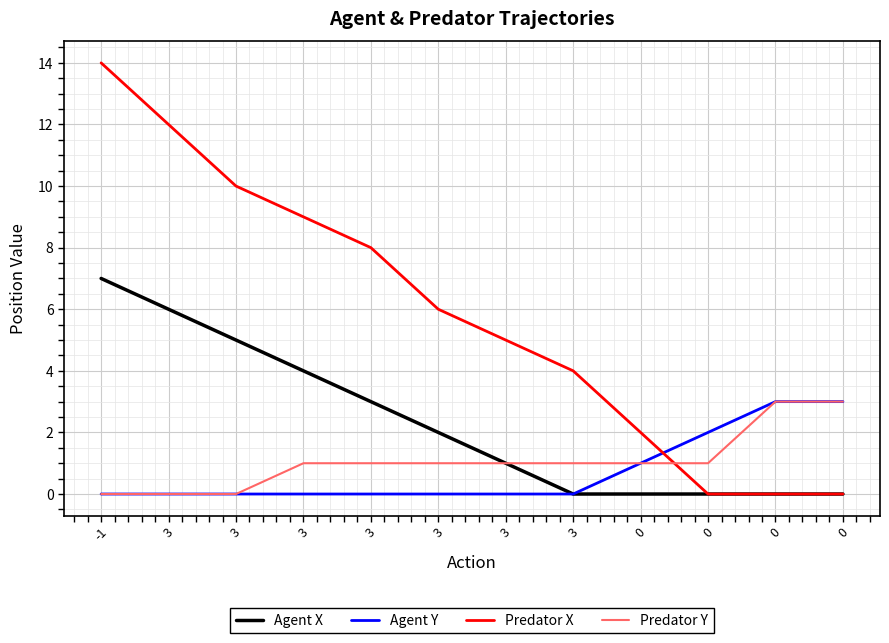

Does the chart display data point markers on the line(s)?

No